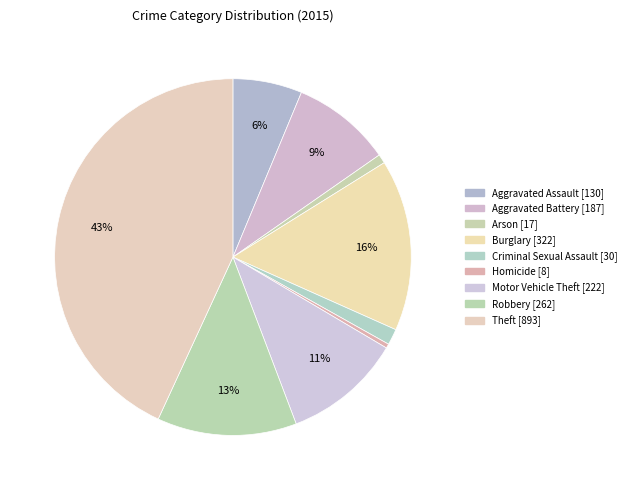

Does Arson account for over 50% of the chart?

No